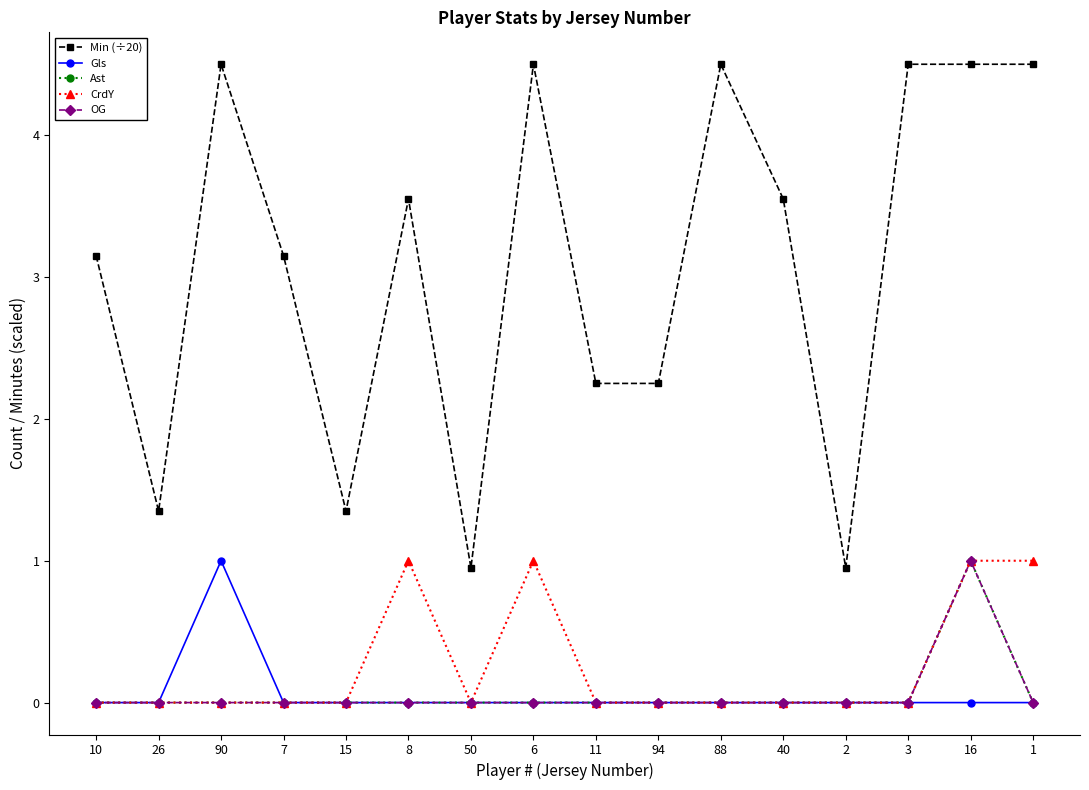

True or false: Min (÷20) and CrdY intersect in this chart.

False